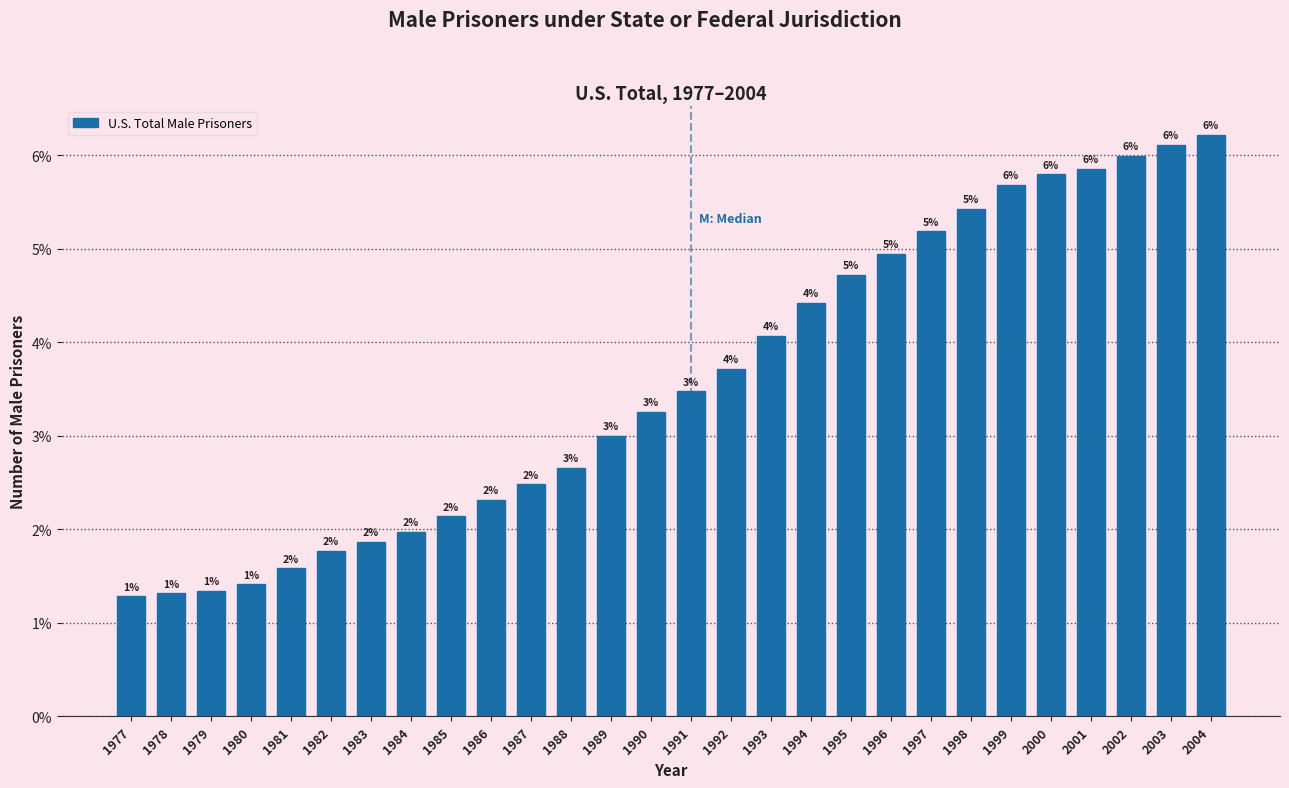

What is the maximum value shown in the chart?

6.2